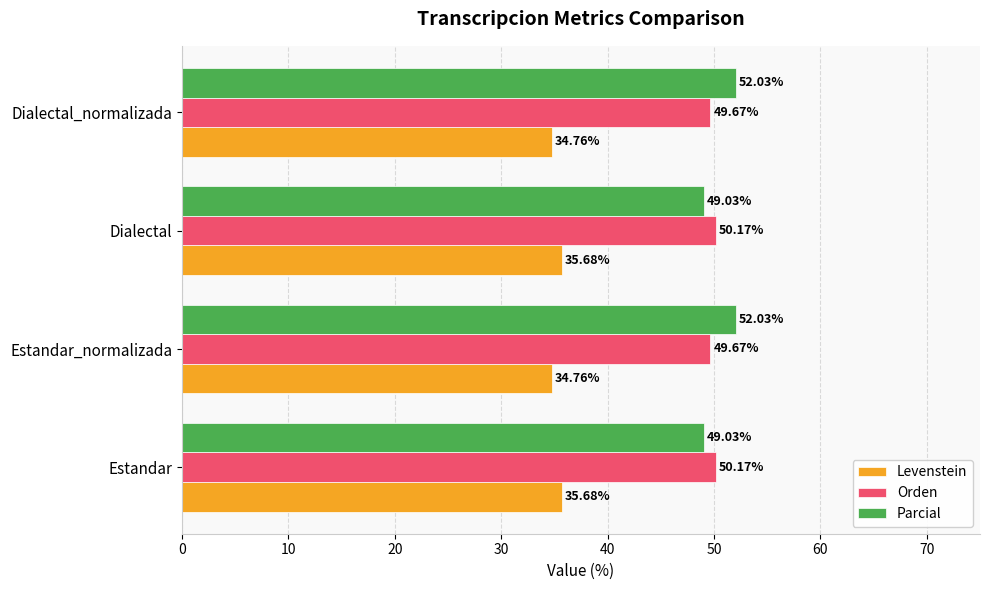

Which series has the largest total across all categories?

Parcial